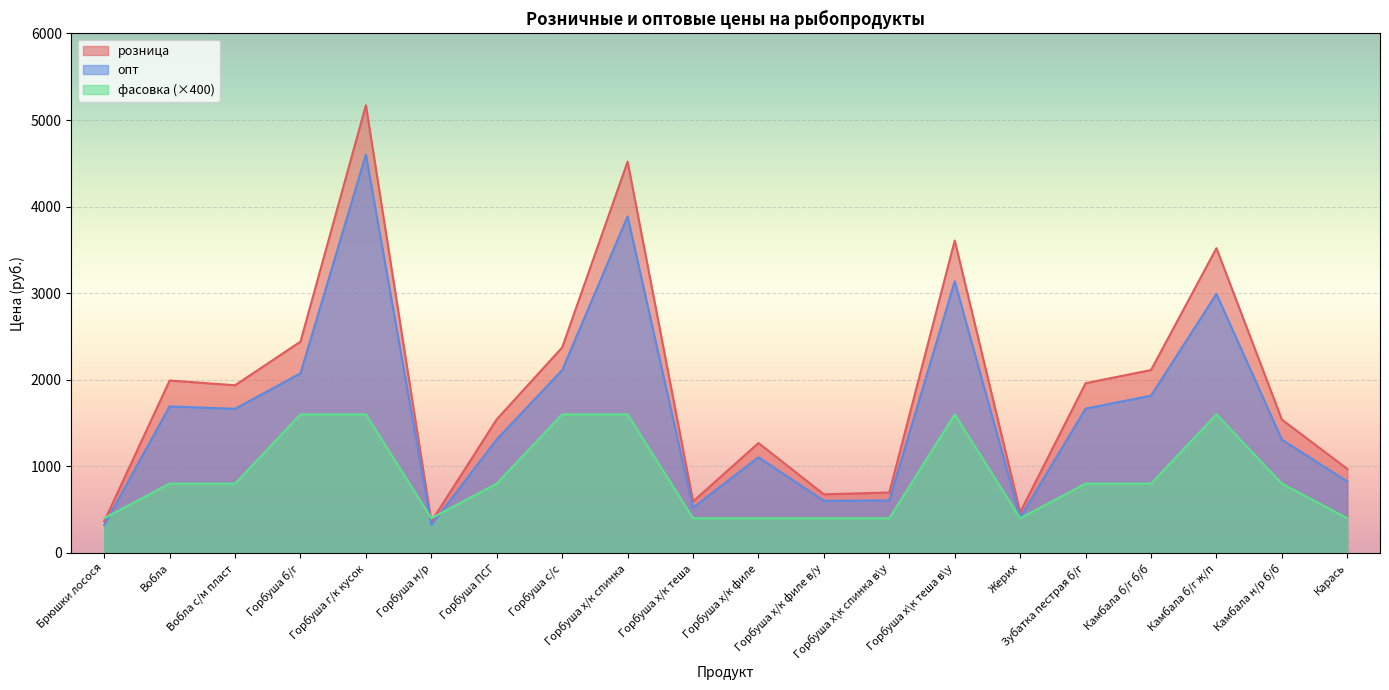

What is the spread (max minus min) of values at Горбуша с/с?

773